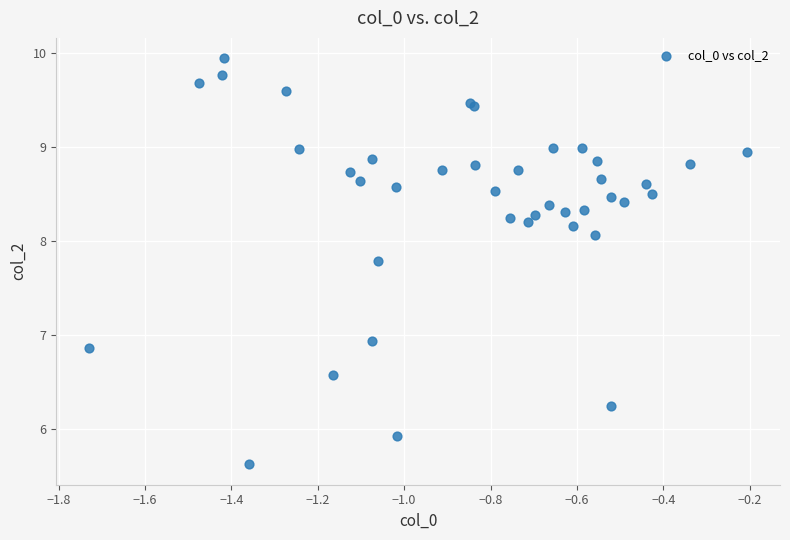

What Y value in the scatter plot is closest to 7?

6.9